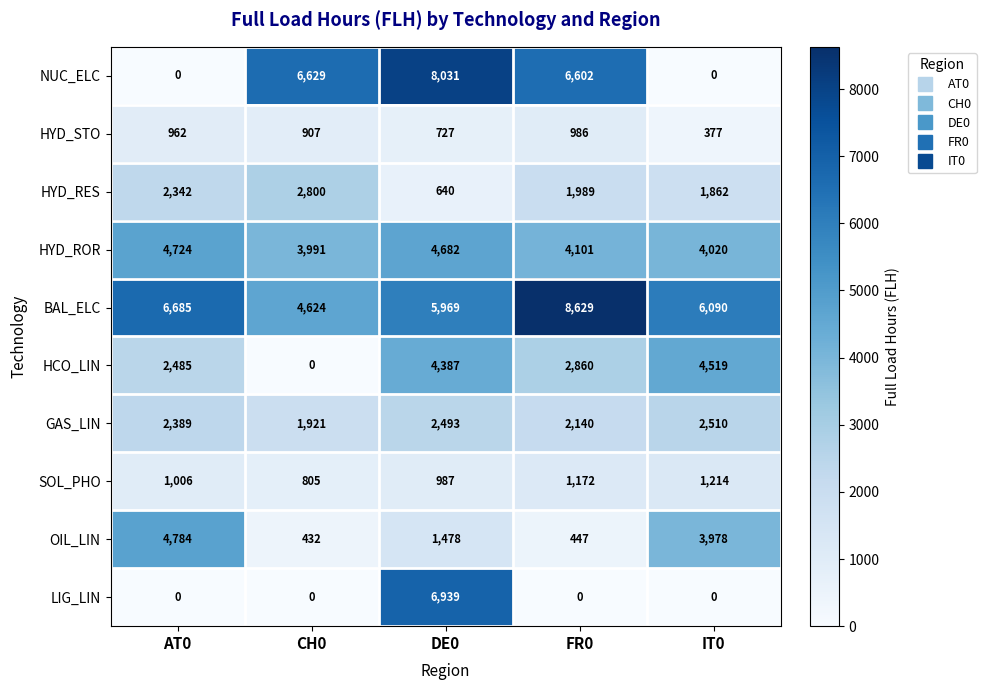

Between AT0 and DE0, which series saw the biggest shift?

NUC_ELC